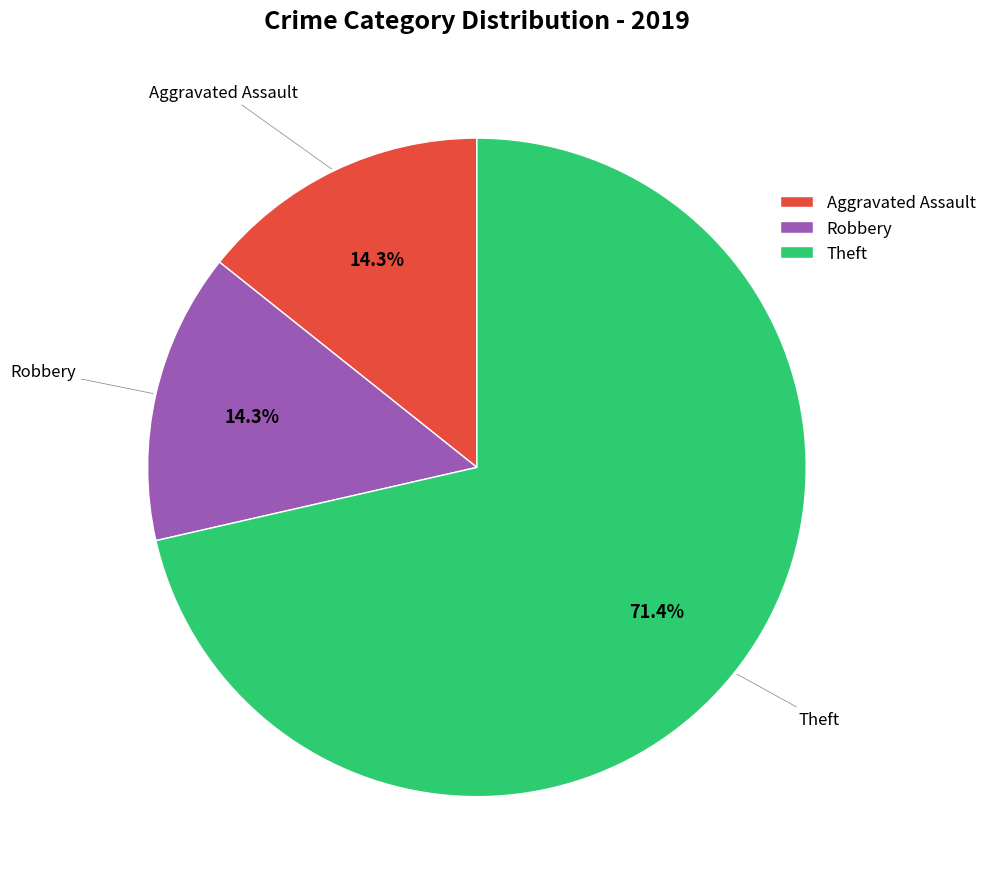

How many slices are in this pie chart?

3